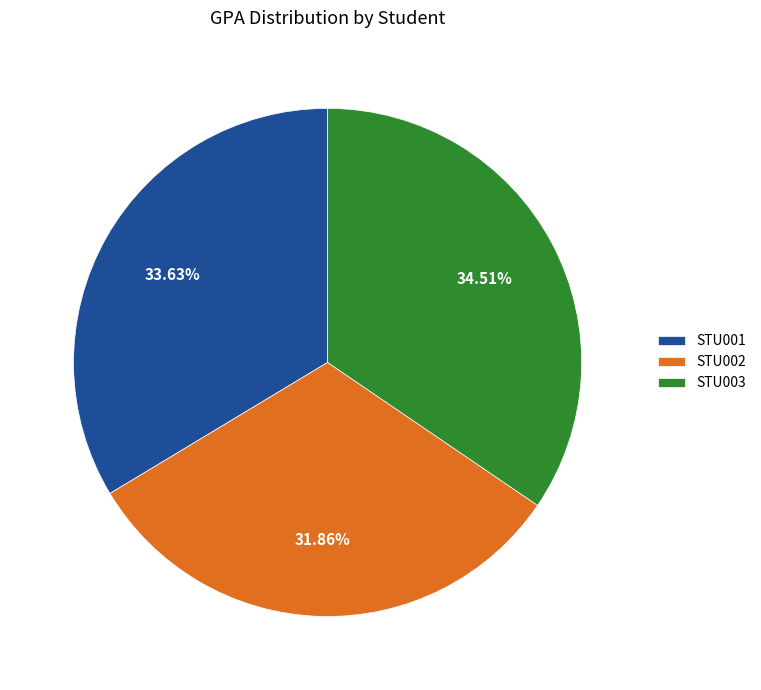

What is the total percentage of STU002 and STU001?

65.5%